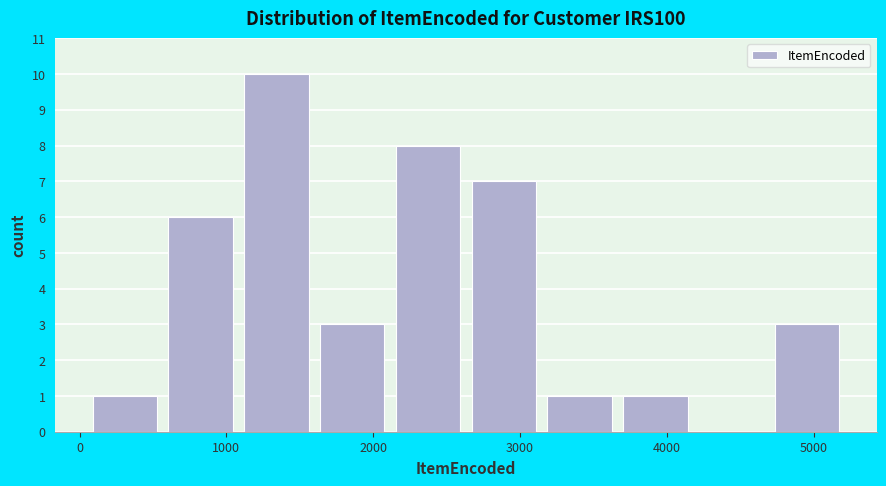

Reading left to right, list every bar in this chart as the range it spans on the x-axis followed by its height. Neither the bar edges nor the heights are printed on the chart, so give them approximately, as read against the axes.

100 to 600: 1
600 to 1100: 6
1100 to 1600: 10
1600 to 2200: 3
2200 to 2700: 8
2700 to 3200: 7
3200 to 3700: 1
3700 to 4200: 1
4200 to 4700: 0
4700 to 5300: 3